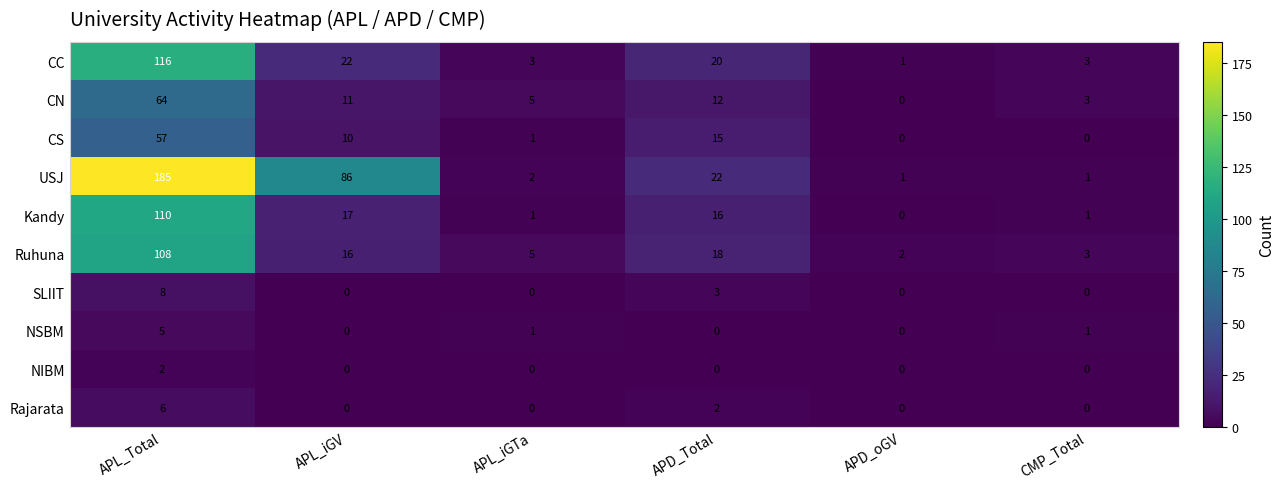

Where does the NSBM series first go above 1?

APL_Total